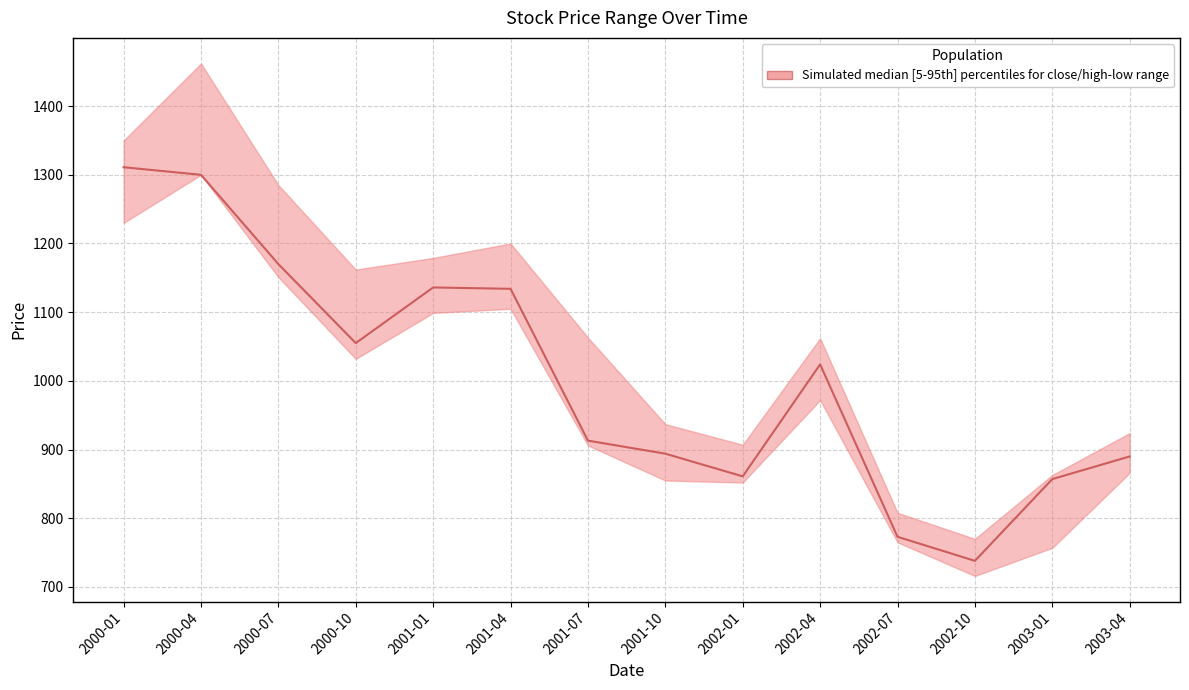

Which label corresponds to the largest value in the chart?

2000-01